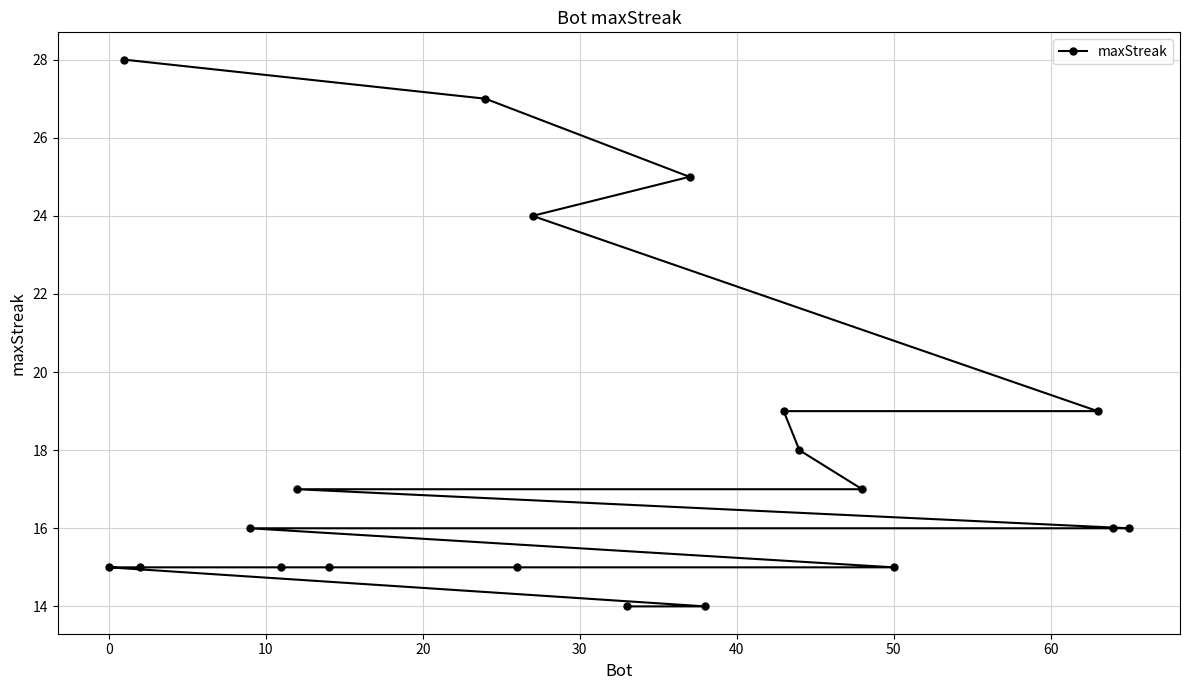

How many series are shown in this chart?

1